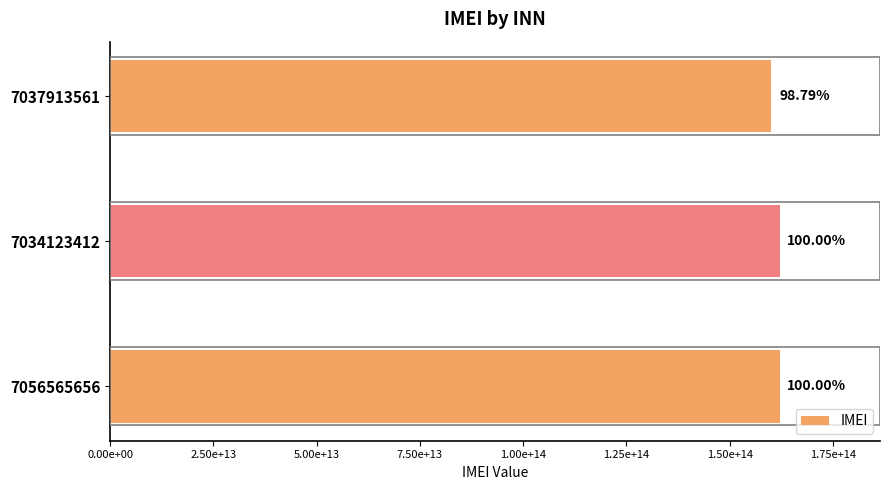

What is the smallest value displayed?

160103064009021